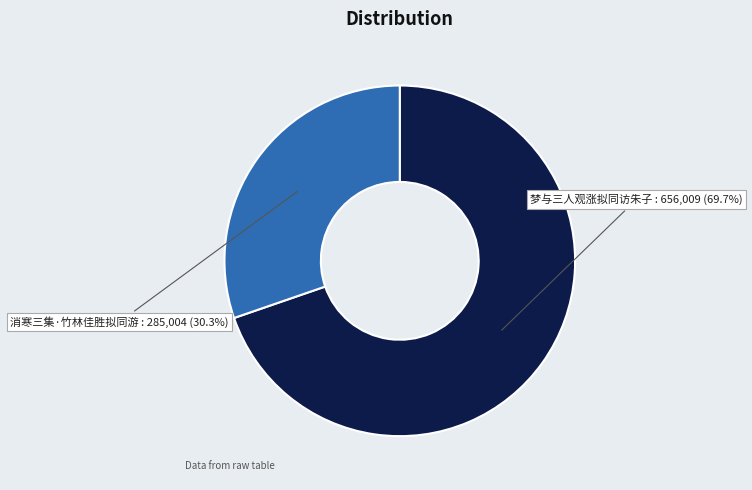

Is there any slice that represents more than half of the pie?

Yes